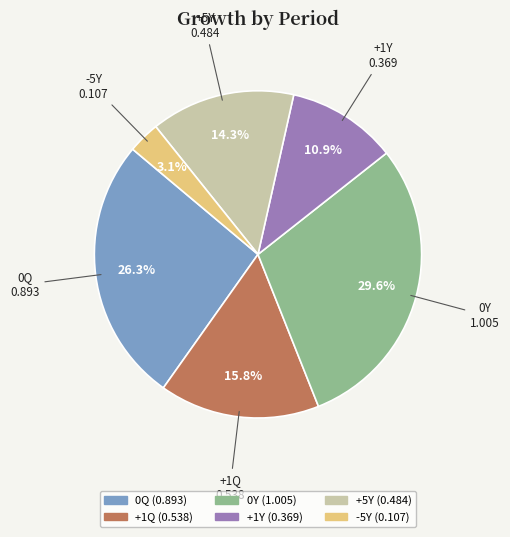

Does any single category account for the majority?

No